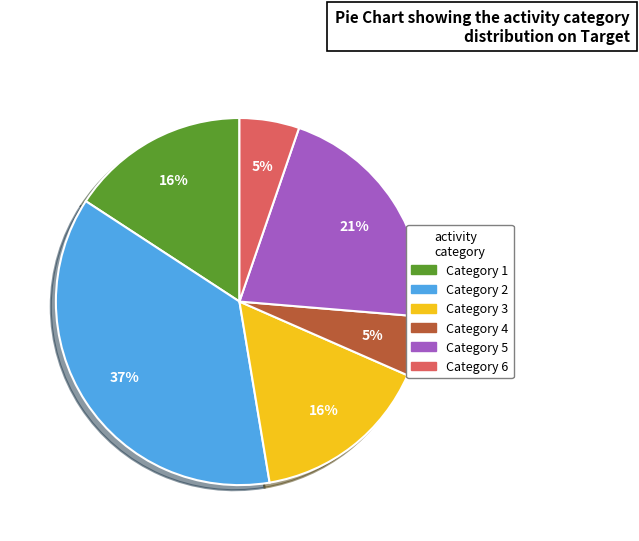

How many slices are in this pie chart?

6